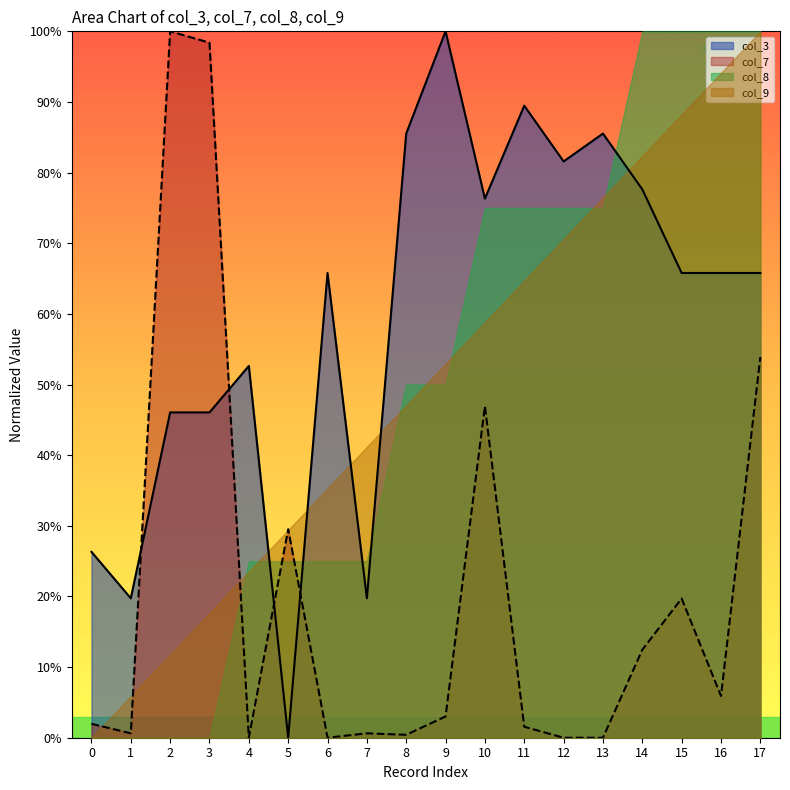

At which label does col_7 first exceed 3?

2